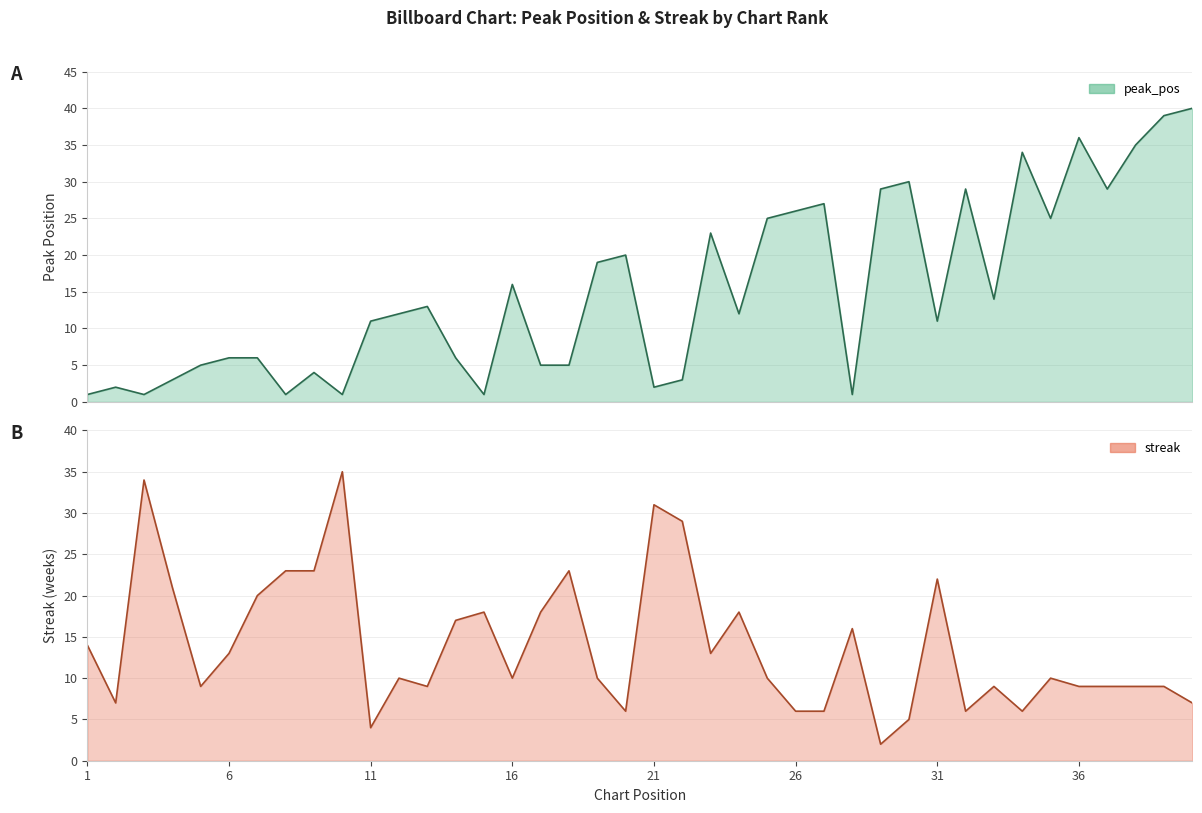

Which series ends up on top after the final intersection of peak_pos and streak?

peak_pos